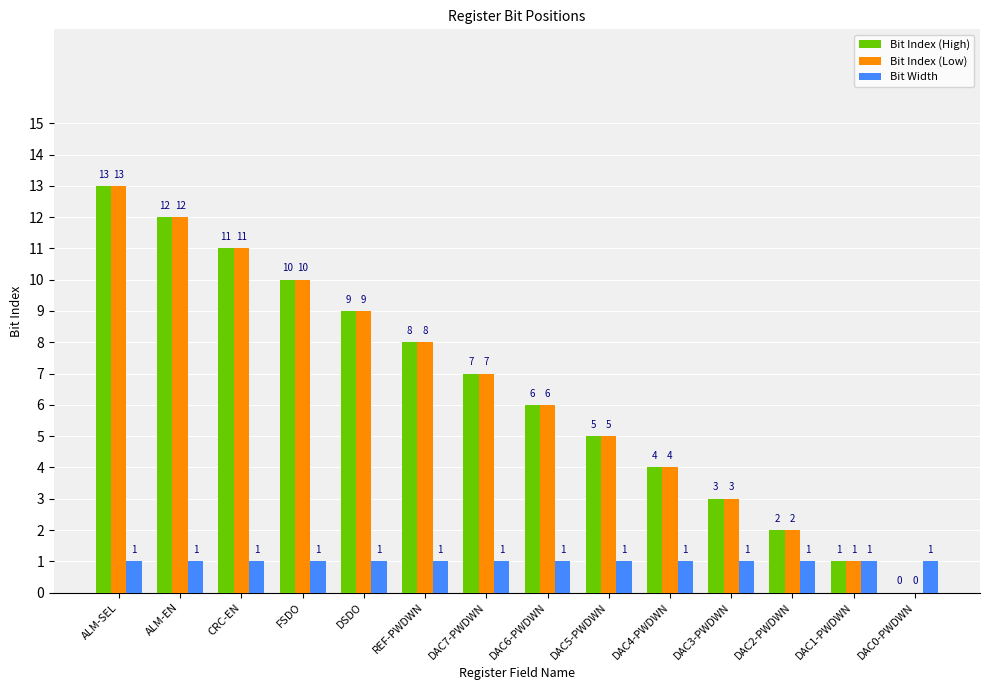

Does the chart contain stacked bars?

No